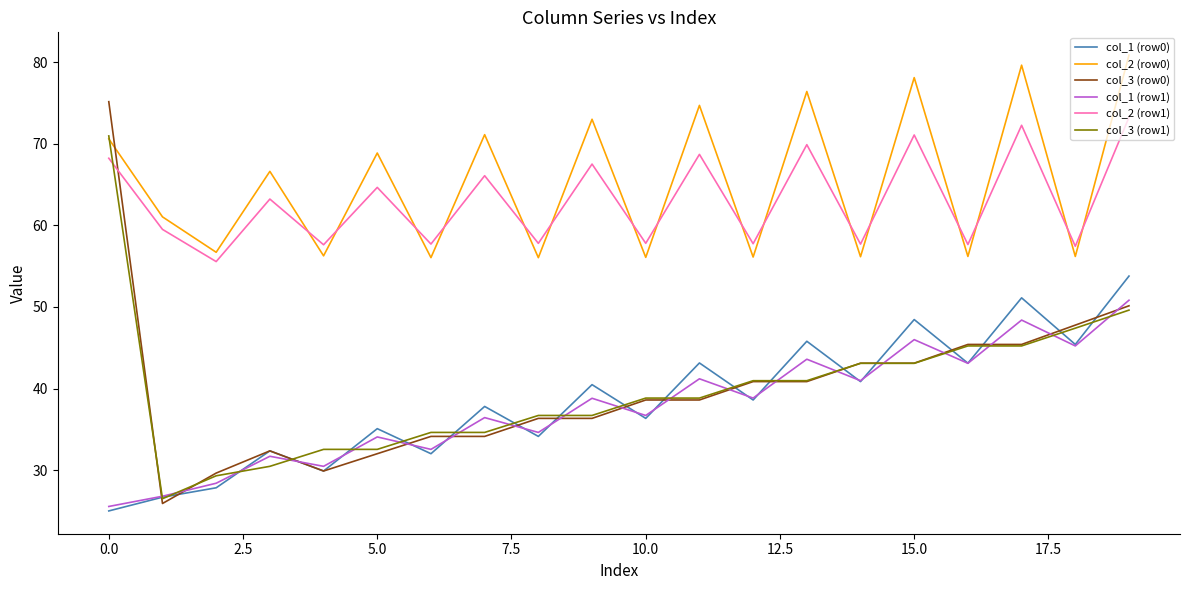

What is the greatest value displayed?

80.8